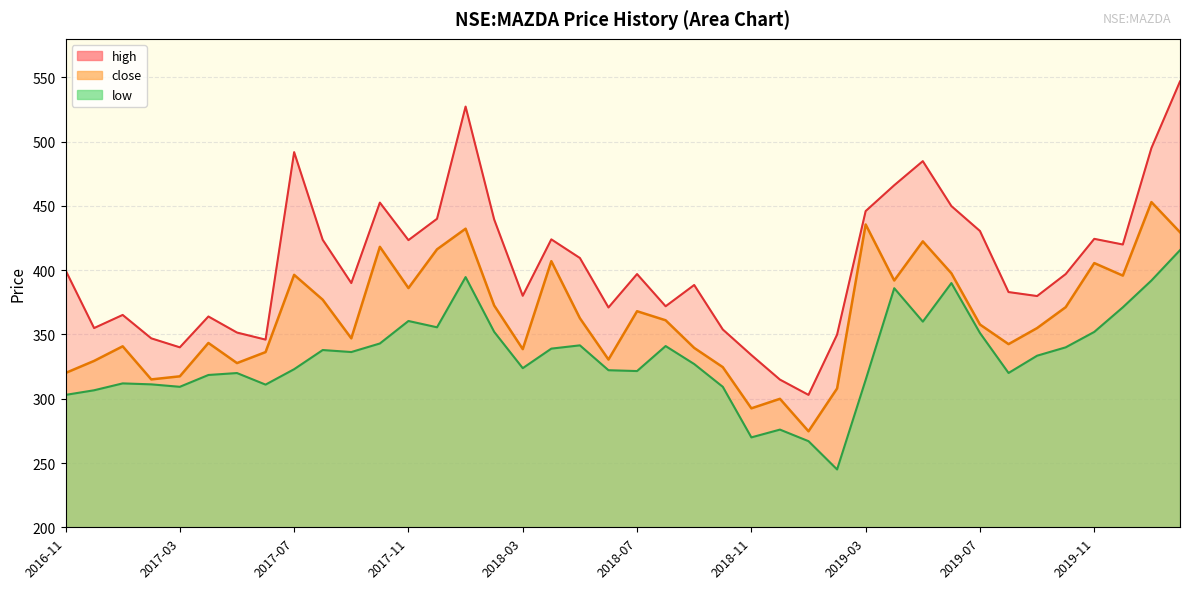

At which category does low reach its first local peak?

2017-01